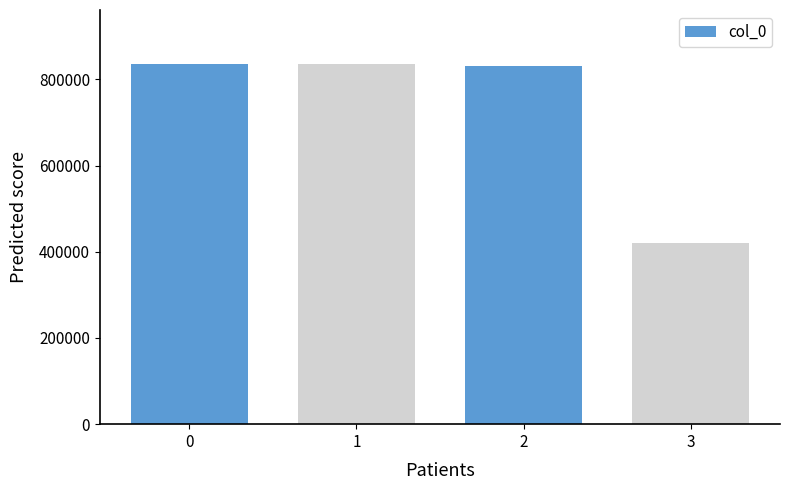

What is the minimum value shown in the chart?

420062